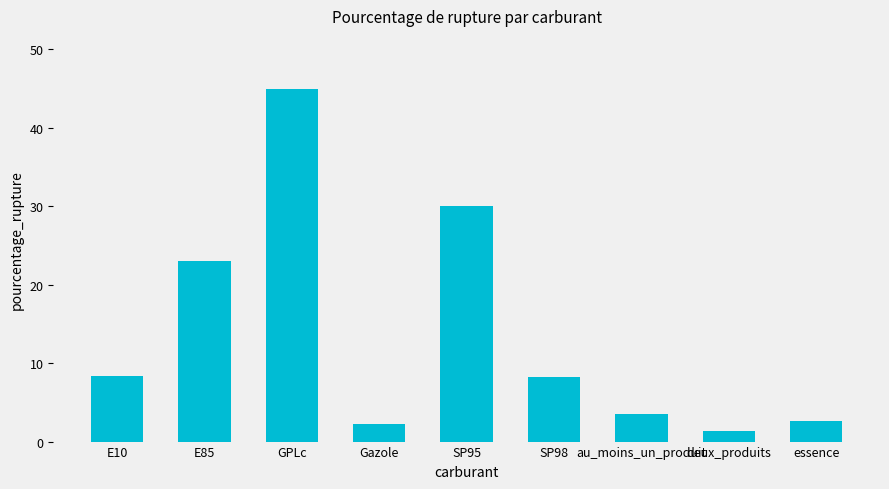

Are the bars grouped side by side (vs. stacked)?

No